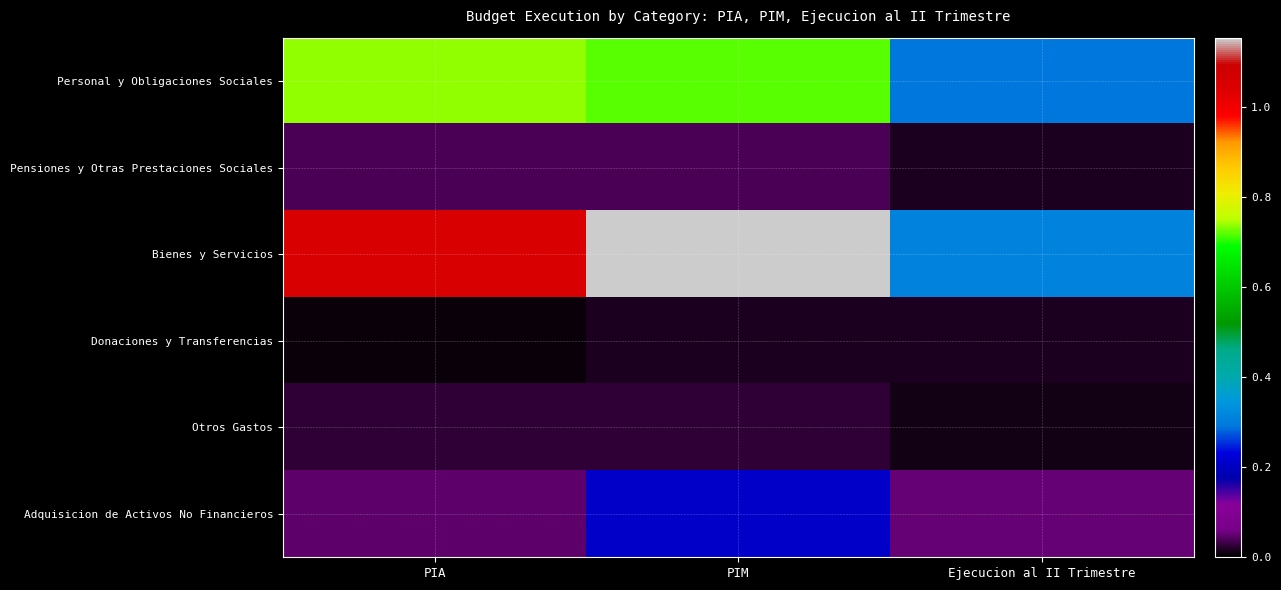

Which series has the largest total across all categories?

Bienes y Servicios